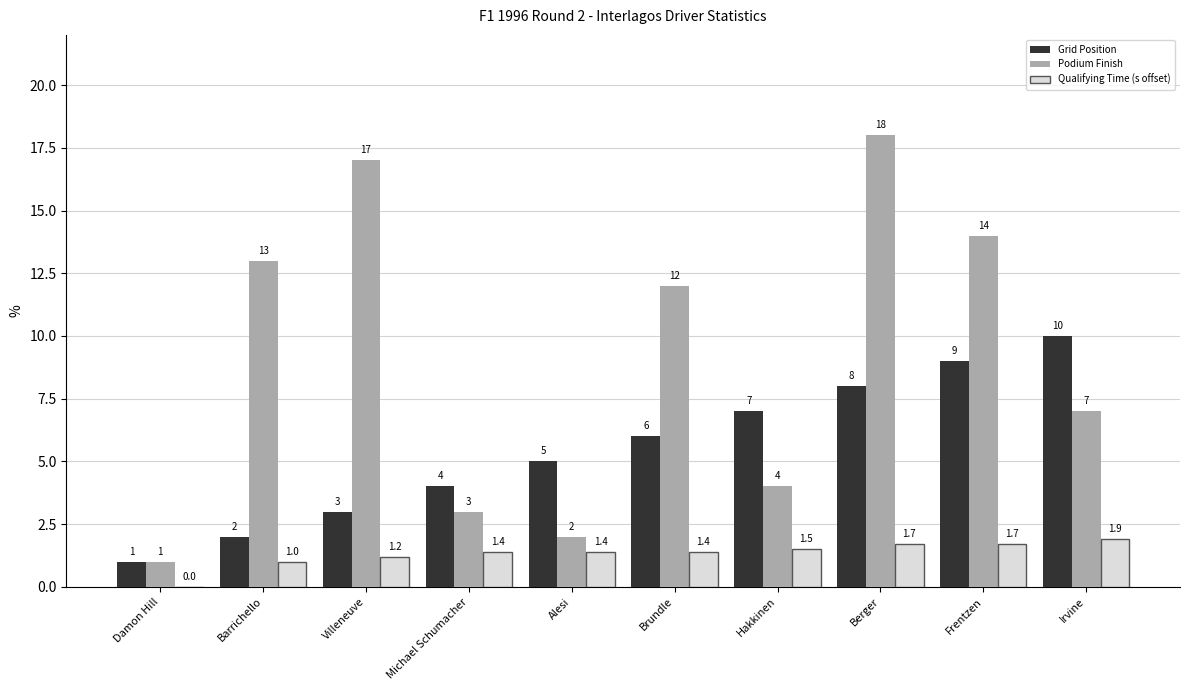

Which series has the widest spread of values?

Podium Finish